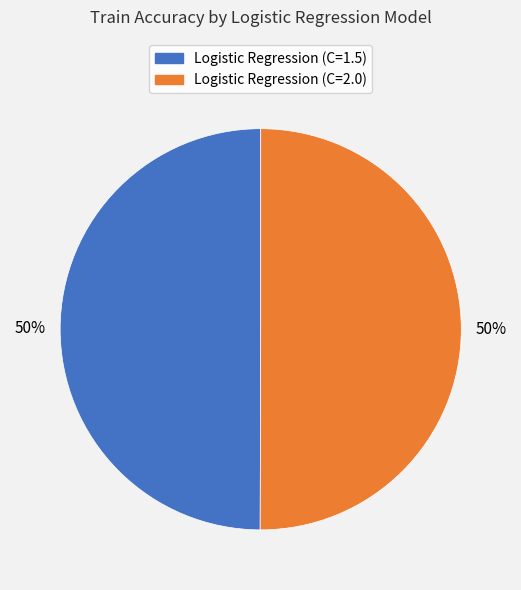

Count the number of slices in the pie.

2